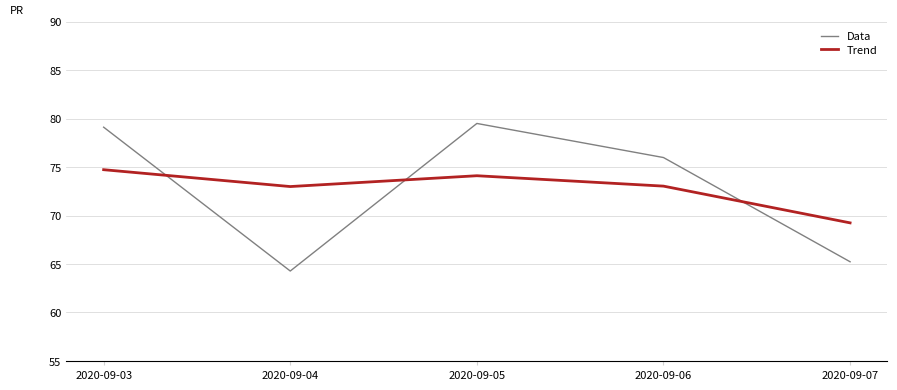

What are all the series names shown in the legend?

Data, Trend